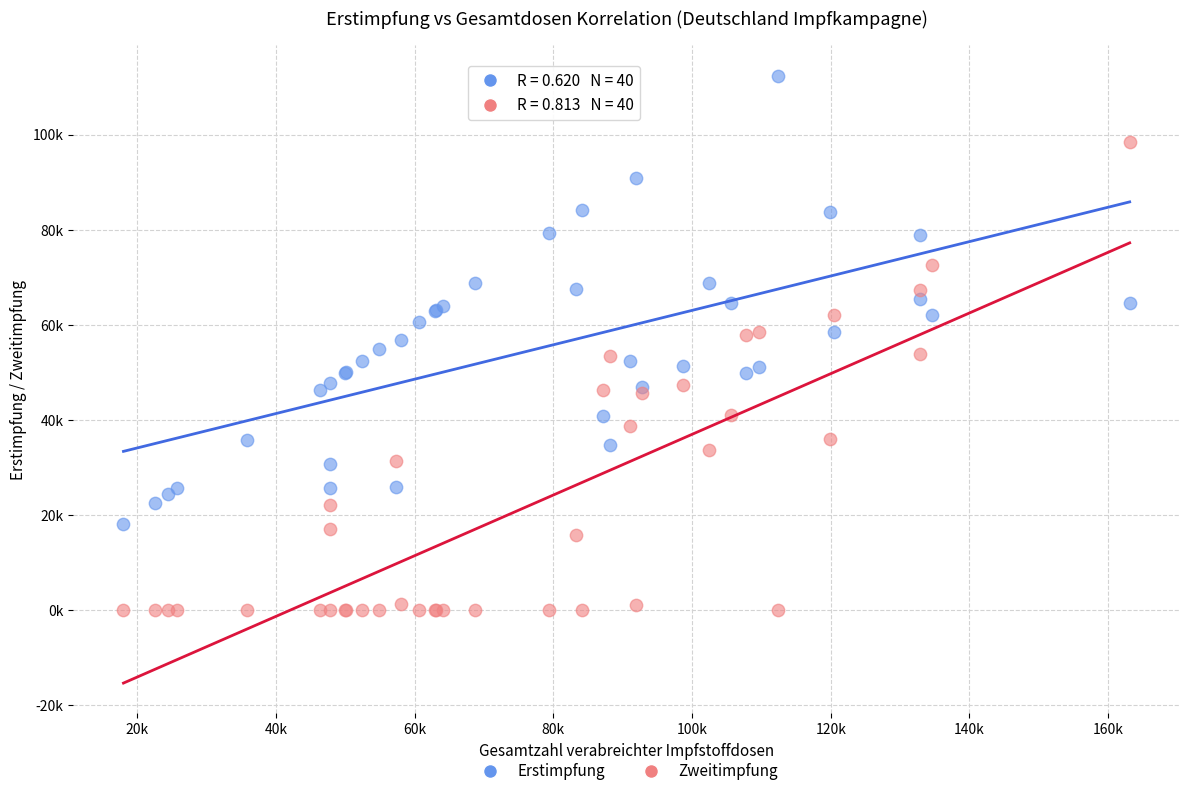

Which series contains the lowest Y value?

Zweitimpfung